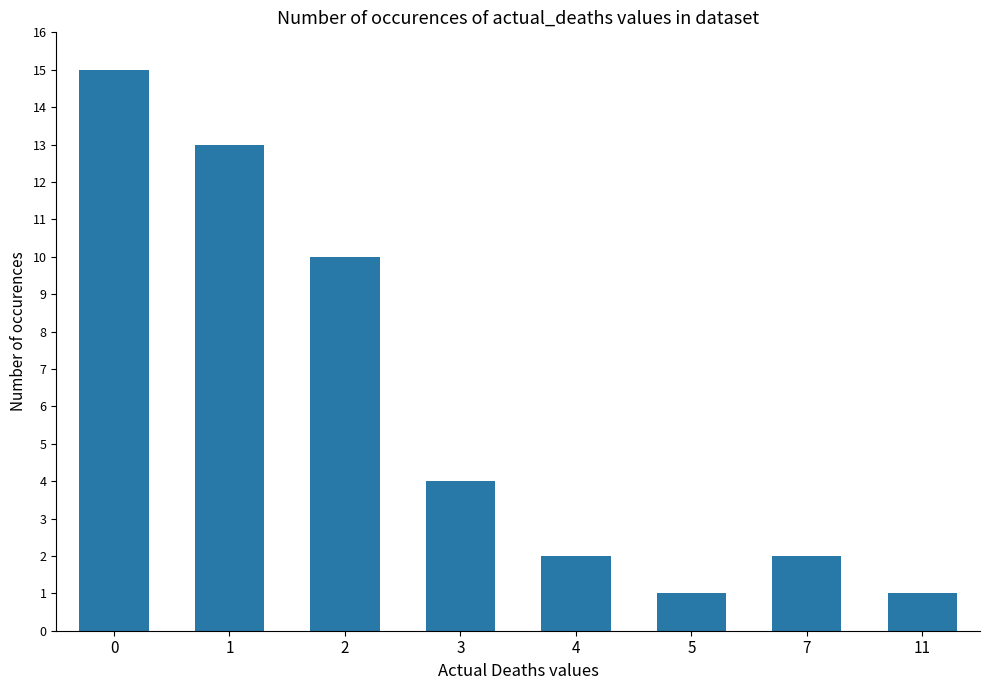

How many values are below 4?

4